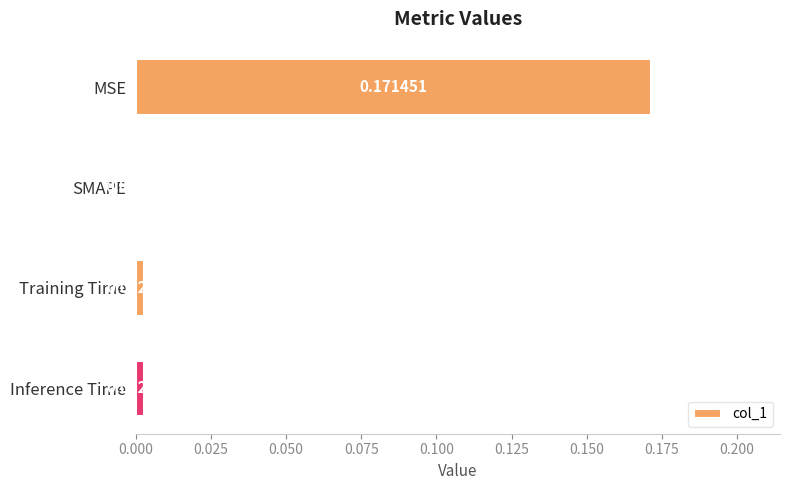

Which category has the highest value across all series?

MSE